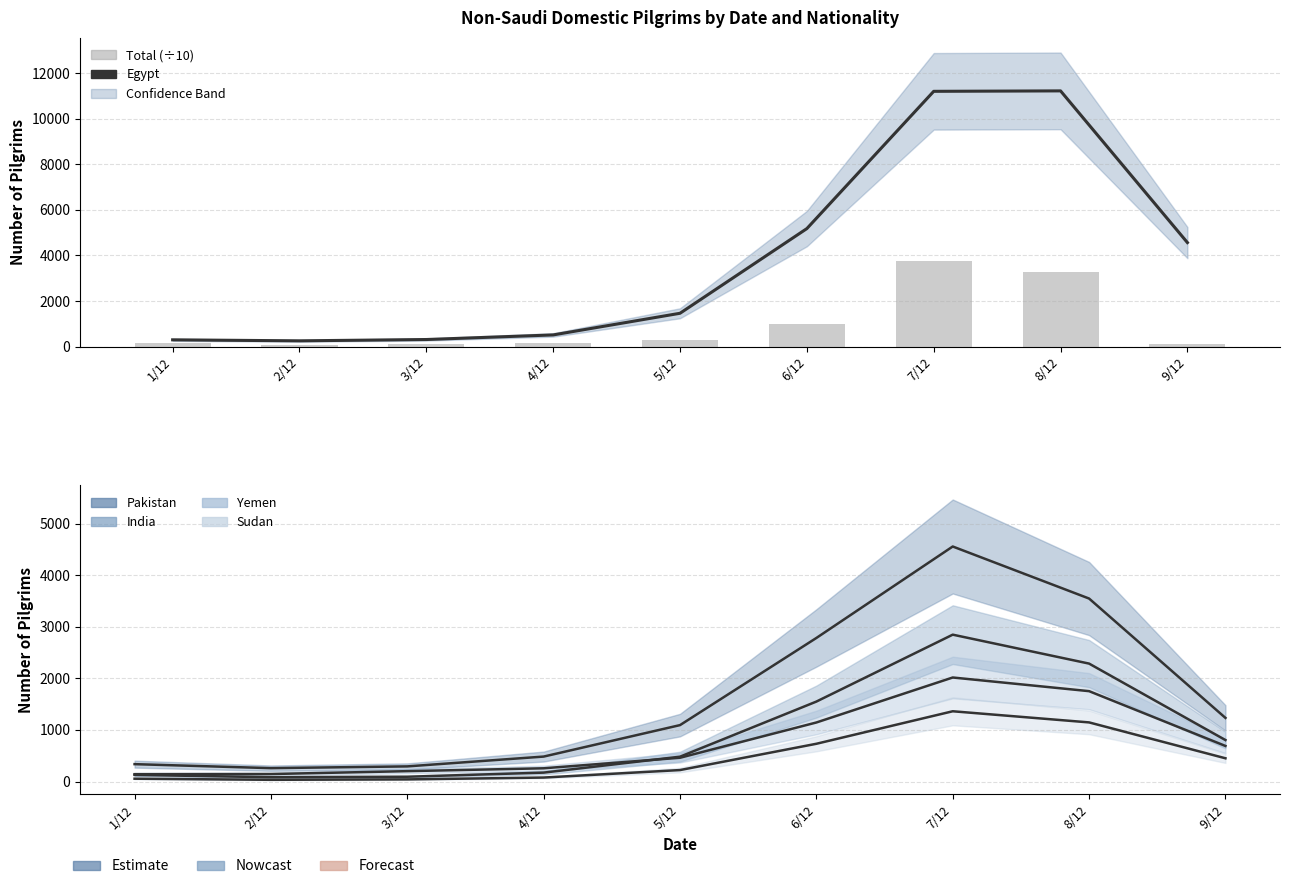

What is the total value across all series at 7/12?

25746.7